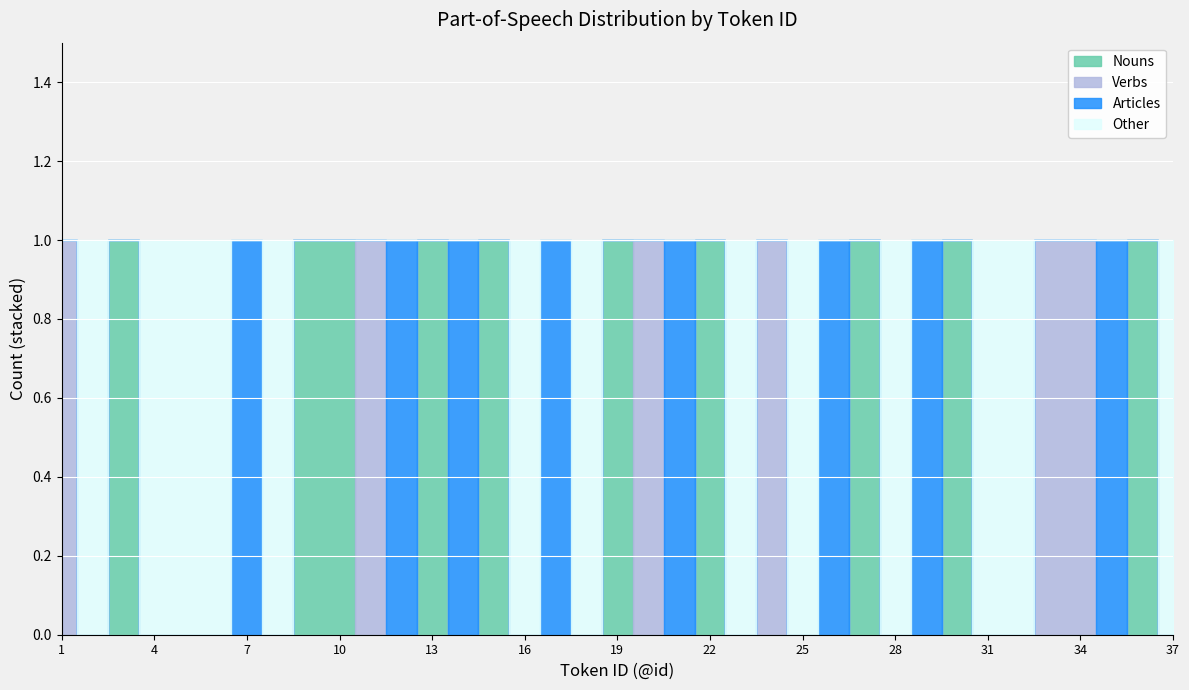

Reading right to left, transcribe all the data shown in this chart.

@id: 37=37	36=36	35=35	34=34	33=33	32=32	31=31	30=30	29=29	28=28	27=27	26=26	25=25	24=24	23=23	22=22	21=21	20=20	19=19	18=18	17=17	16=16	15=15	14=14	13=13	12=12	11=11	10=10	9=9	8=8	7=7	6=6	5=5	4=4	3=3	2=2	1=1
Nouns: 37=0	36=1	35=0	34=0	33=0	32=0	31=0	30=1	29=0	28=0	27=1	26=0	25=0	24=0	23=0	22=1	21=0	20=0	19=1	18=0	17=0	16=0	15=1	14=0	13=1	12=0	11=0	10=1	9=1	8=0	7=0	6=0	5=0	4=0	3=1	2=0	1=0
Verbs: 37=0	36=0	35=0	34=1	33=1	32=0	31=0	30=0	29=0	28=0	27=0	26=0	25=0	24=1	23=0	22=0	21=0	20=1	19=0	18=0	17=0	16=0	15=0	14=0	13=0	12=0	11=1	10=0	9=0	8=0	7=0	6=0	5=0	4=0	3=0	2=0	1=1
Articles: 37=0	36=0	35=1	34=0	33=0	32=0	31=0	30=0	29=1	28=0	27=0	26=1	25=0	24=0	23=0	22=0	21=1	20=0	19=0	18=0	17=1	16=0	15=0	14=1	13=0	12=1	11=0	10=0	9=0	8=0	7=1	6=0	5=0	4=0	3=0	2=0	1=0
Other: 37=1	36=0	35=0	34=0	33=0	32=1	31=1	30=0	29=0	28=1	27=0	26=0	25=1	24=0	23=1	22=0	21=0	20=0	19=0	18=1	17=0	16=1	15=0	14=0	13=0	12=0	11=0	10=0	9=0	8=1	7=0	6=1	5=1	4=1	3=0	2=1	1=0